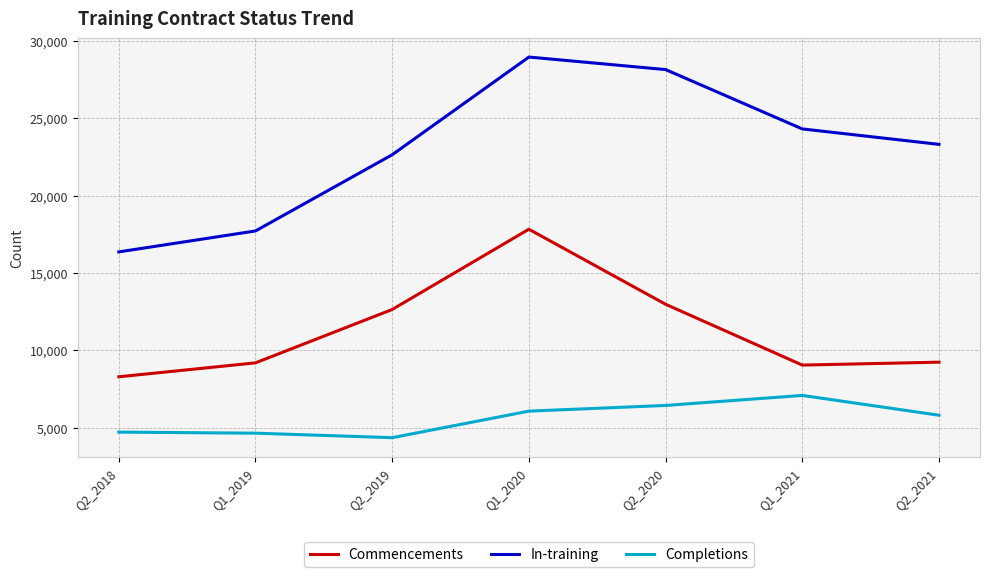

What is the highest value of the In-training series?

28950.0